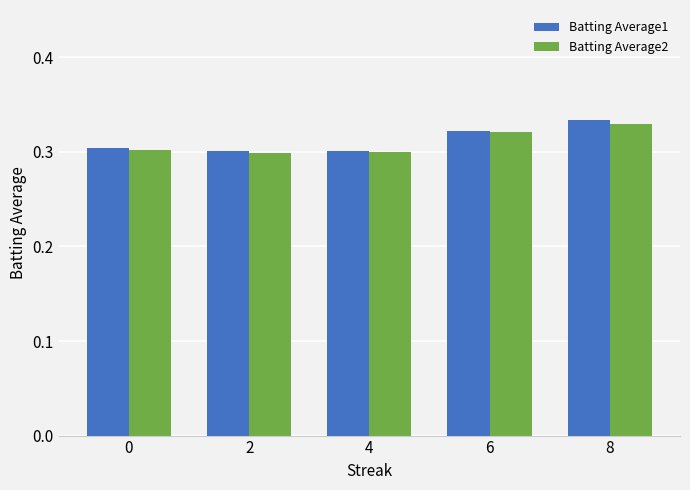

At which label does Batting Average1 reach its peak?

8